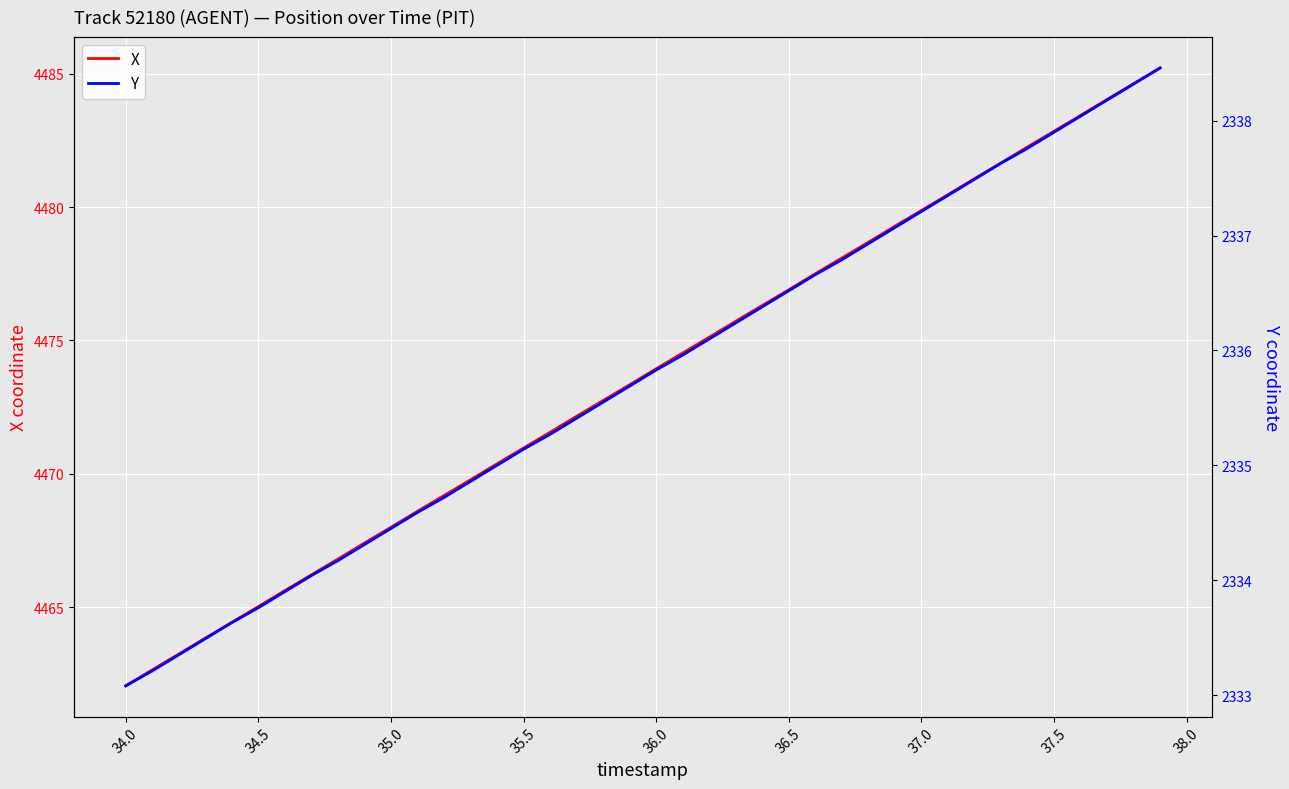

What is the maximum value shown in the chart?

4485.2